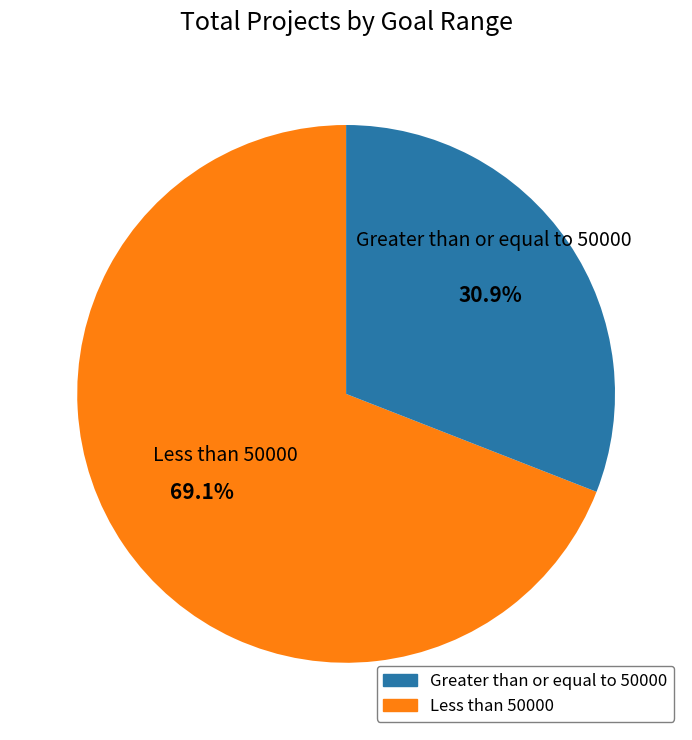

Is there a majority slice in this chart?

Yes